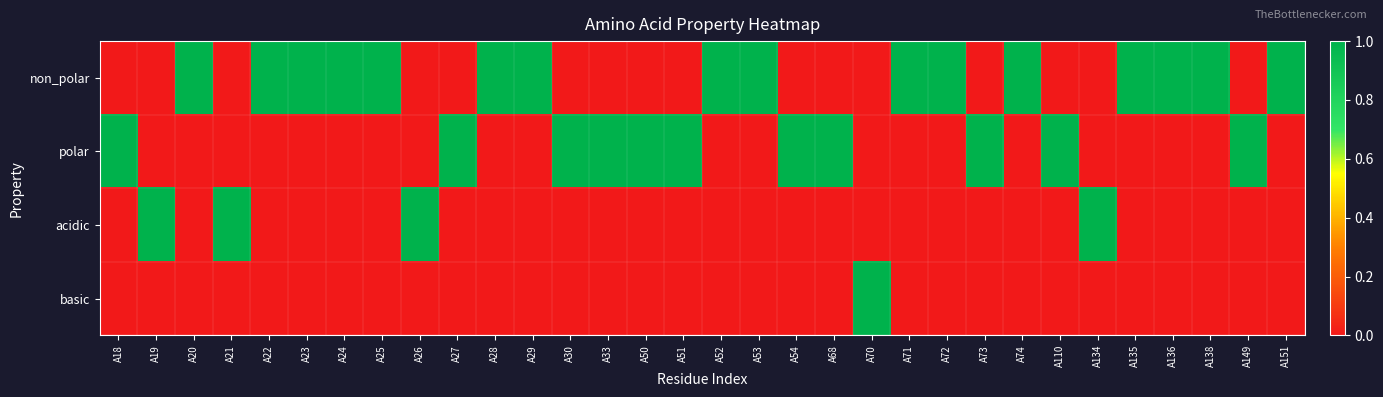

Which series has the largest range (max minus min)?

non_polar